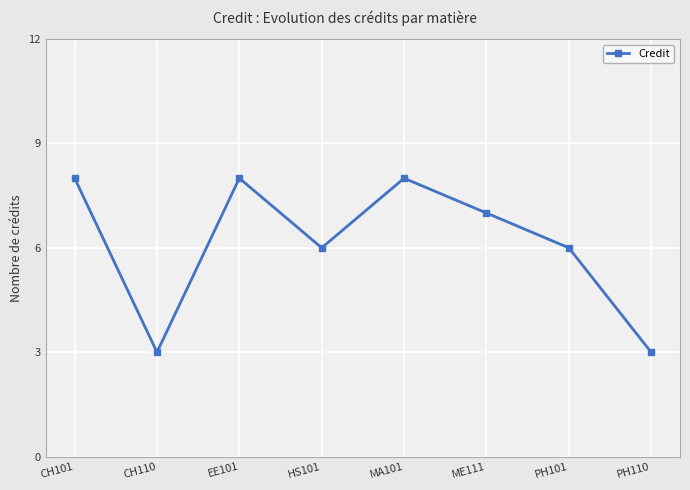

What is the difference between the maximum and second lowest values?

5